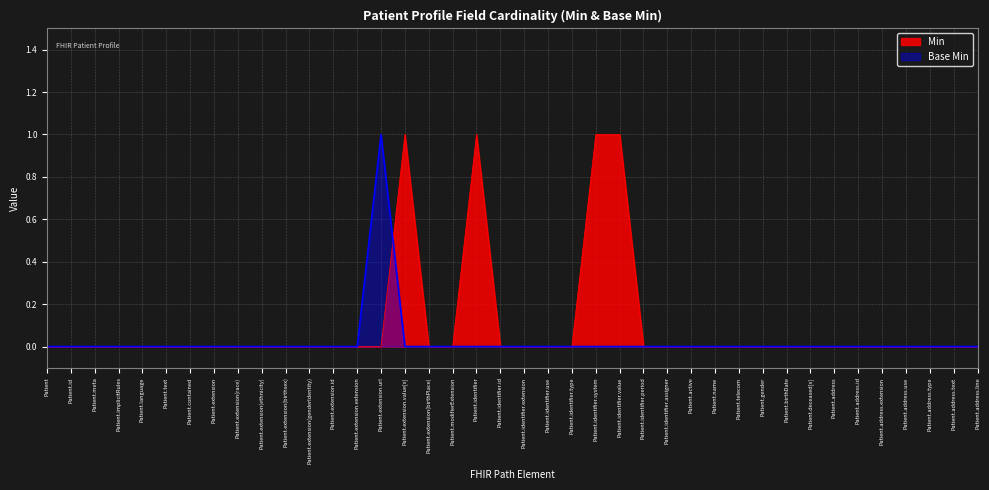

Is the value of Base Min at Patient.identifier.assigner greater than the value of Min at Patient.language?

No